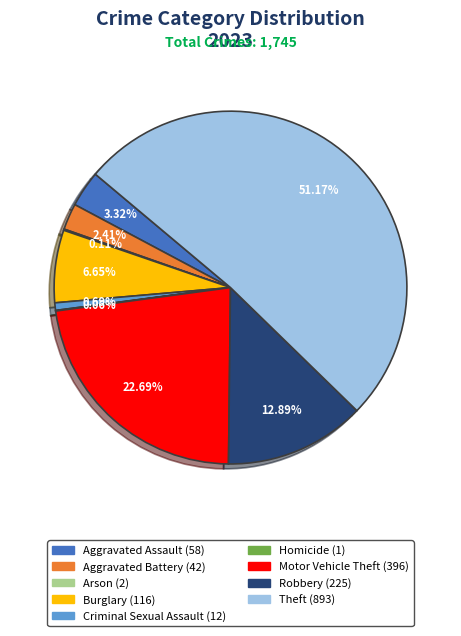

Combined, what portion of the pie is Aggravated Battery and Theft?

53.6%